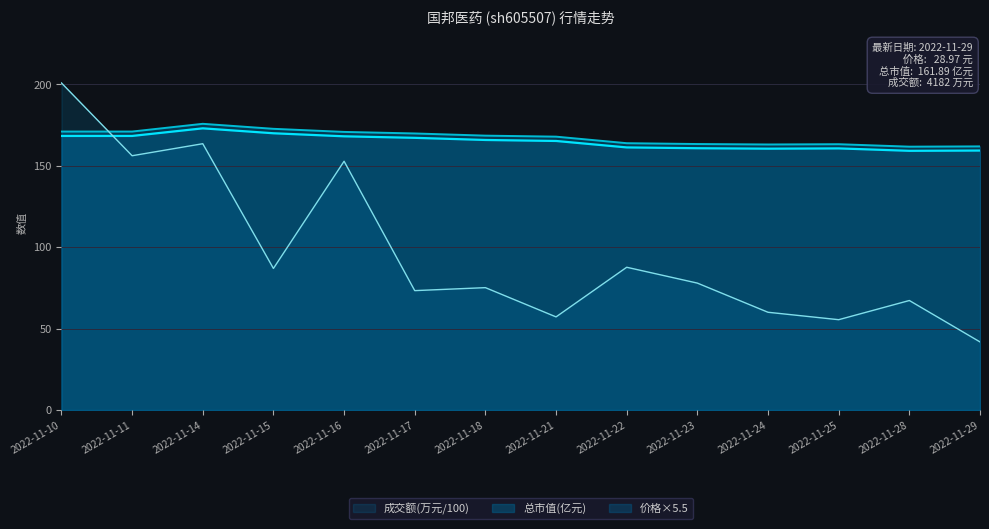

The value of 价格 at 2022-11-17 is 268.6. True or false?

False